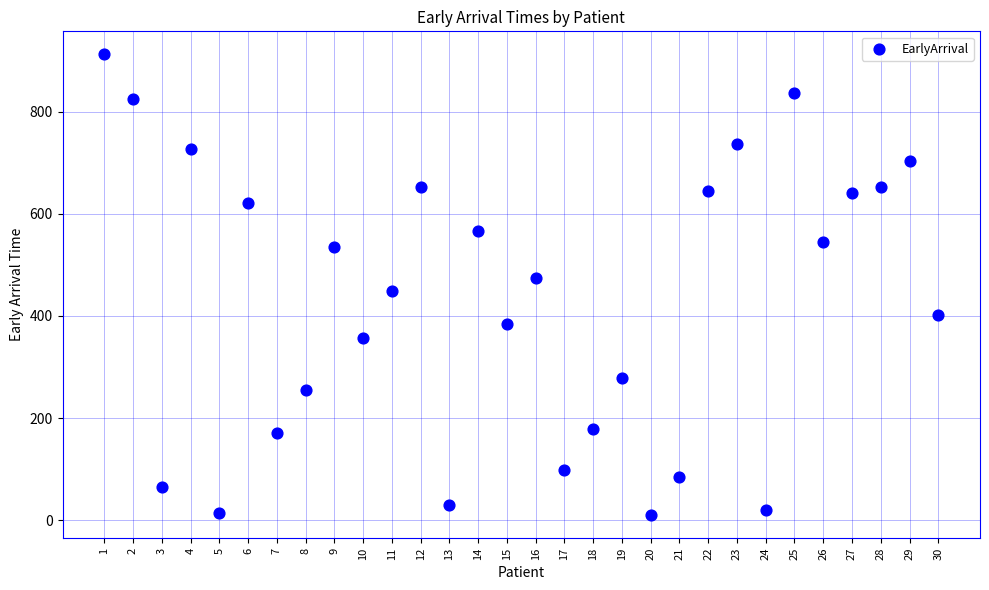

What is the range of Y values (max minus min)?

902